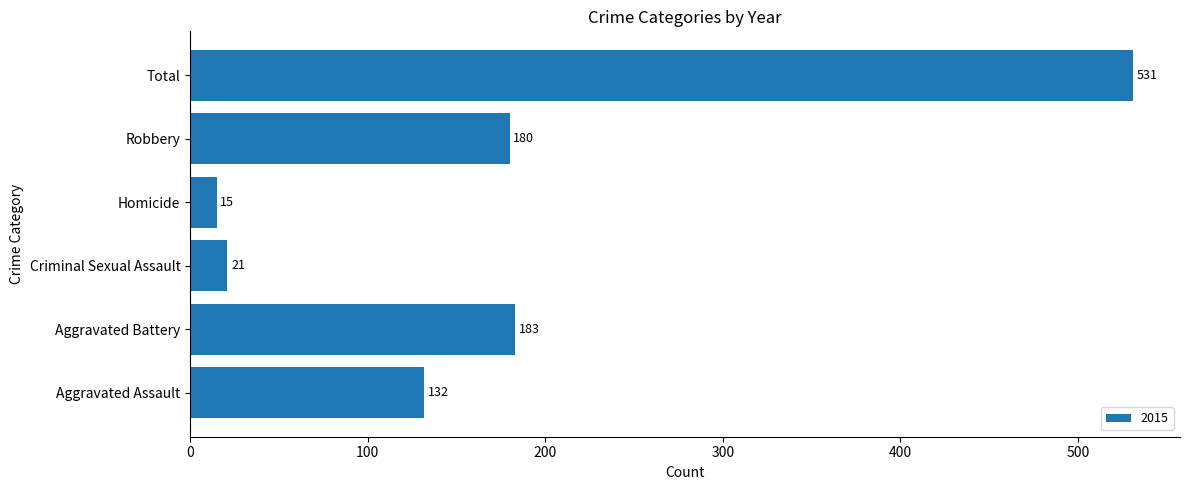

Approximately how many times larger is the value at Aggravated Battery compared to Robbery?

1.0